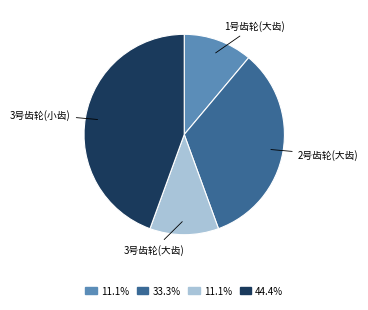

Is there any slice that represents more than half of the pie?

No